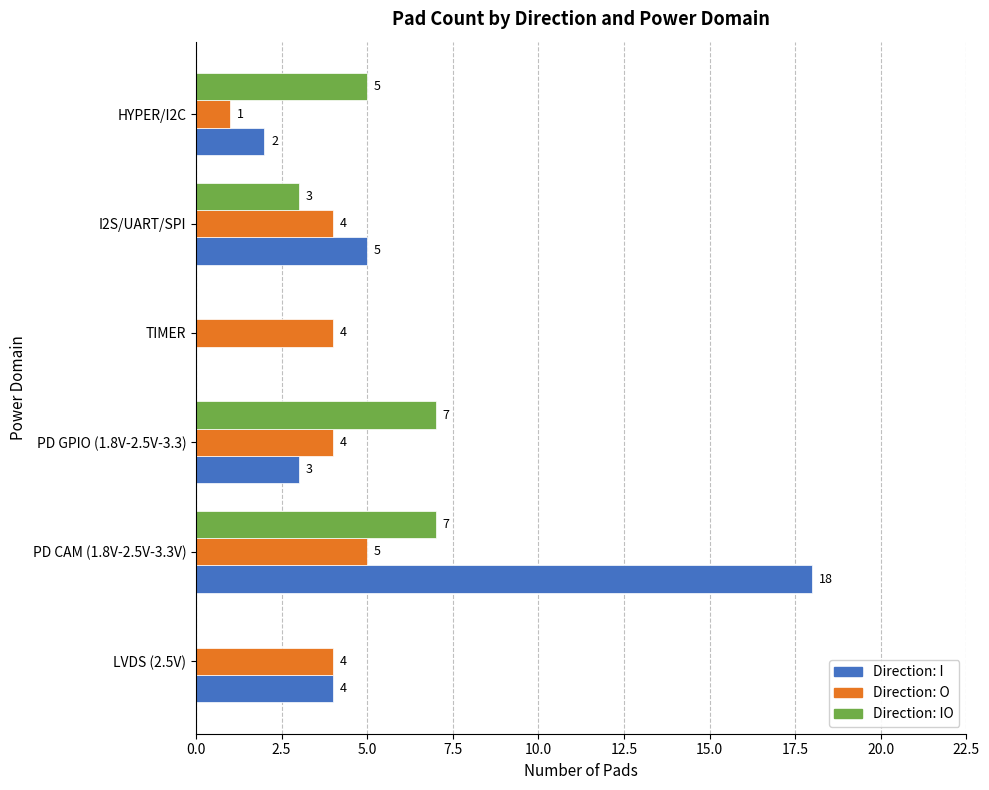

What is the total value across all series at TIMER?

4